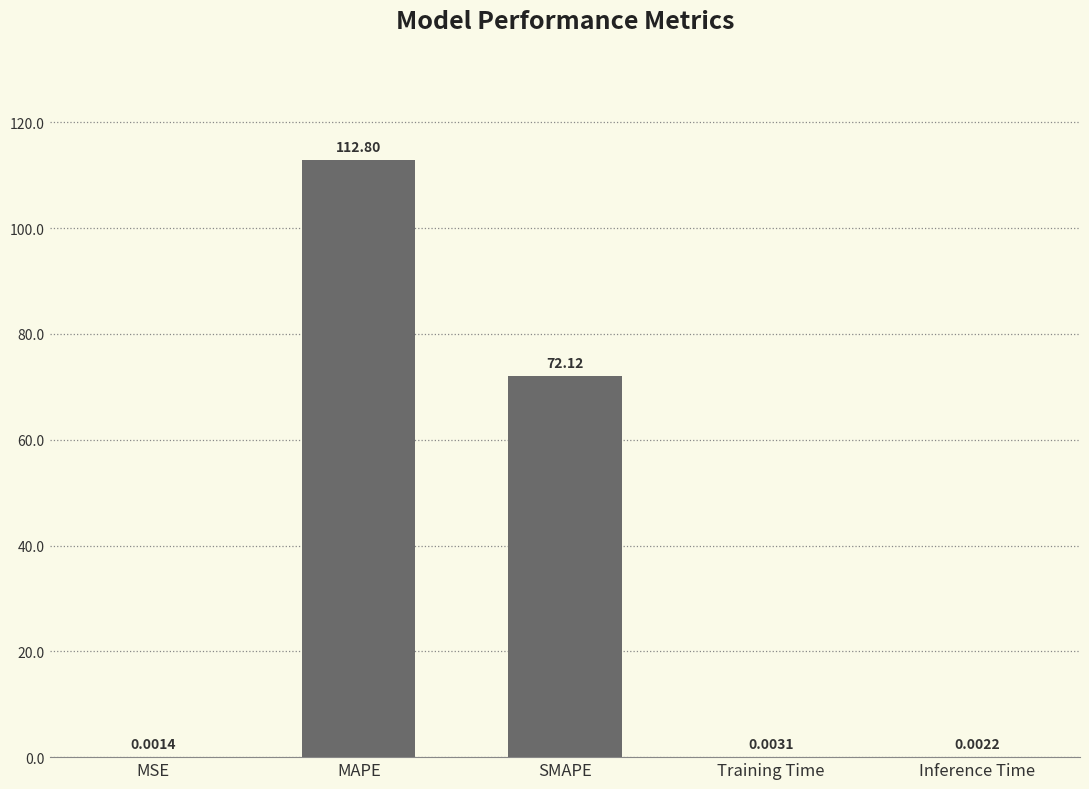

Between MAPE and MSE, which is larger?

MAPE